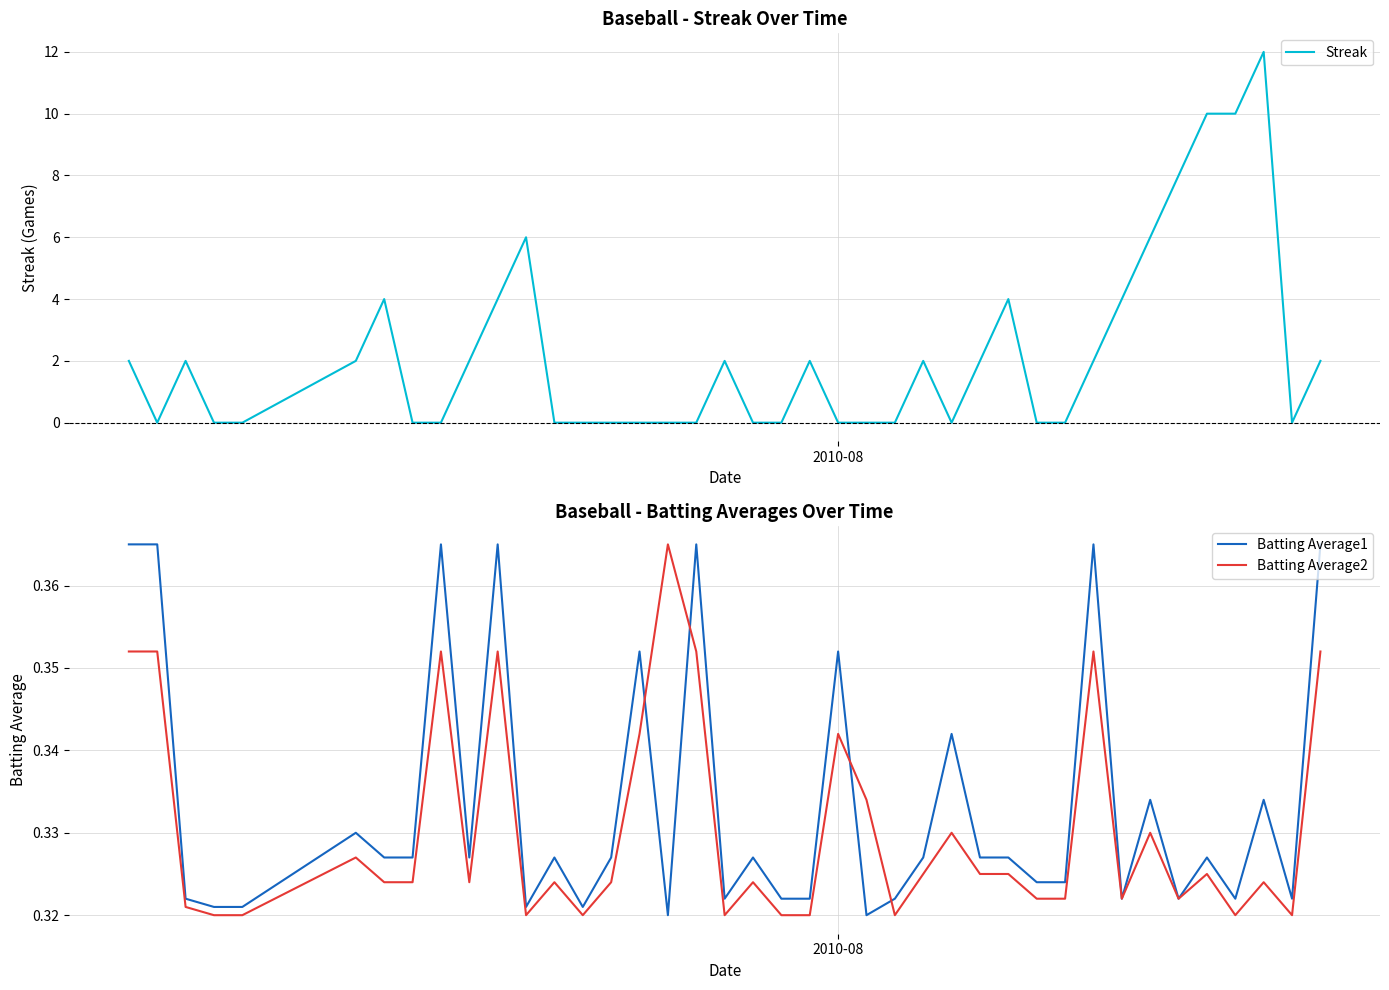

True or false: Batting Average1 has a value of 0.5 at 2.

False